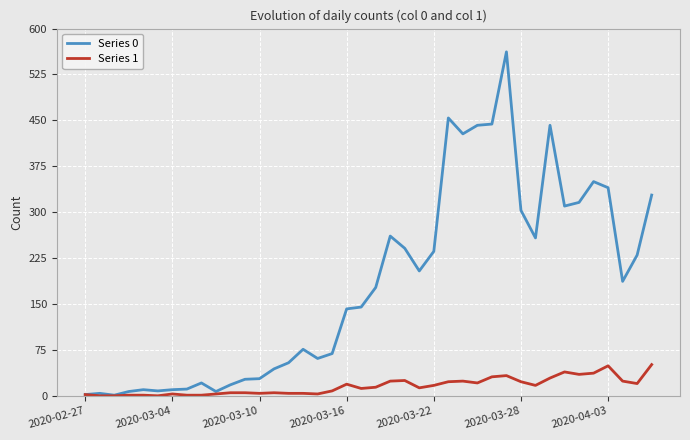

What are all the series names shown in the legend?

Series 0, Series 1